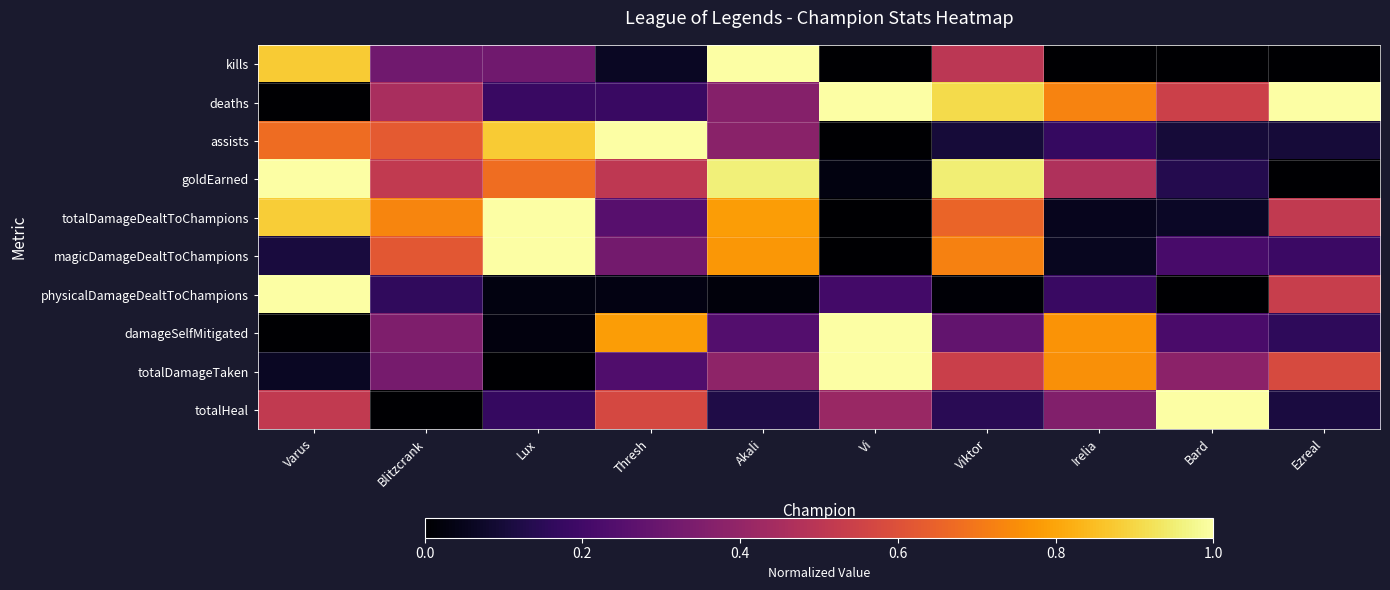

At which category does the chart reach its minimum across all series?

Vi